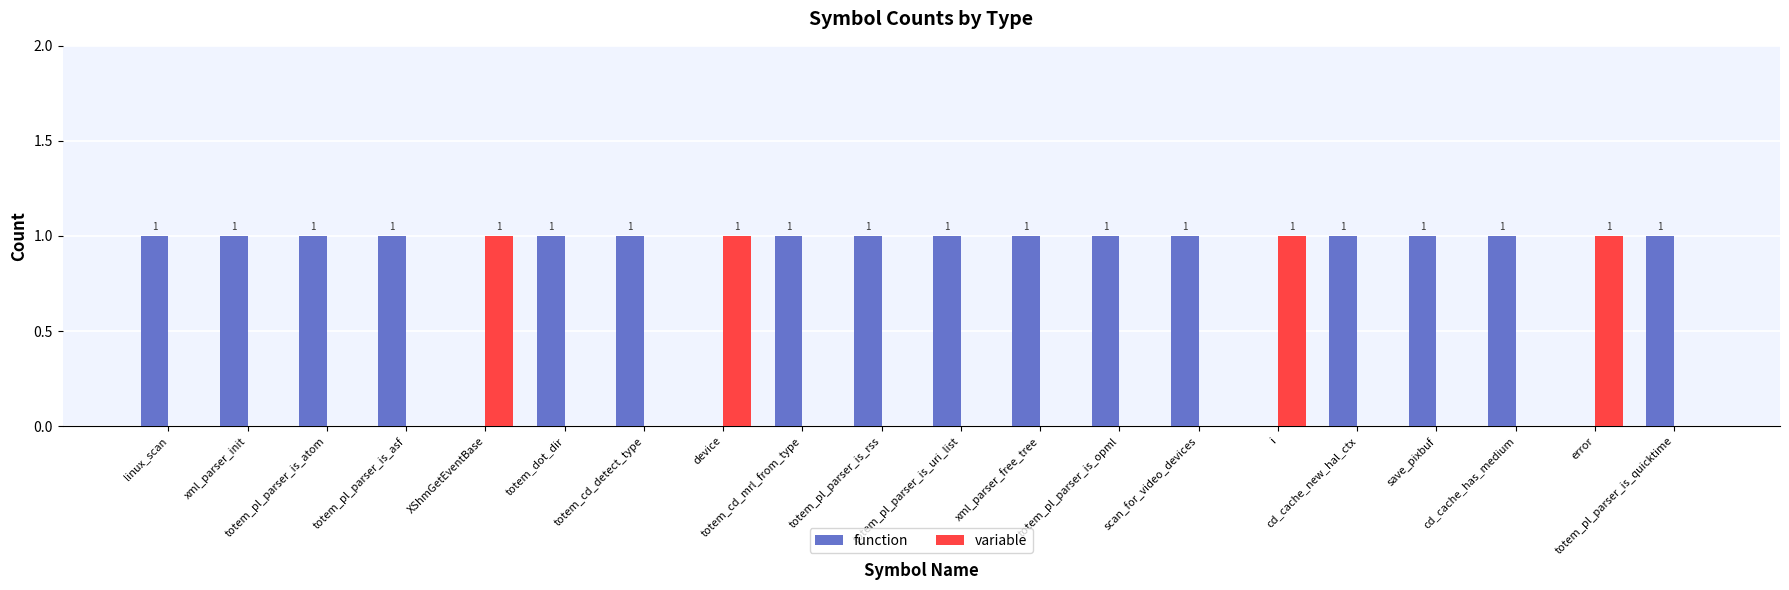

True or false: variable has a value of 1 at device.

True